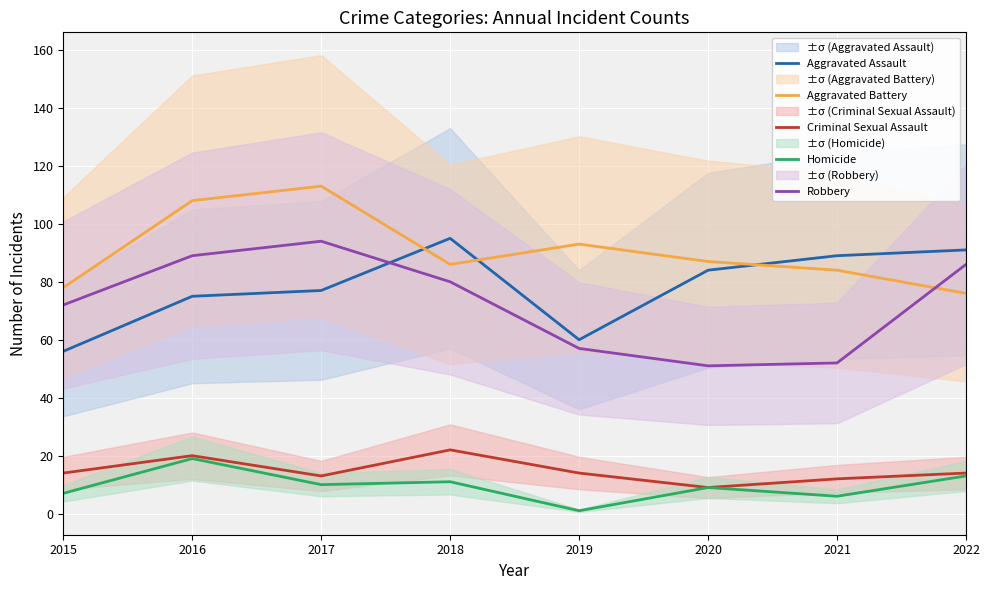

Where does the Aggravated Assault series first go above 84?

2018